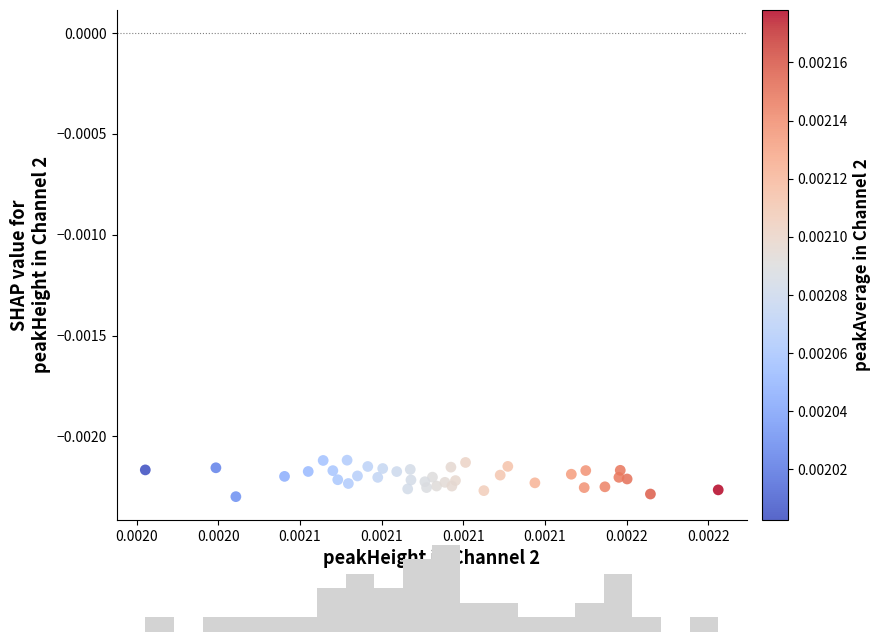

How many data points are displayed?

40